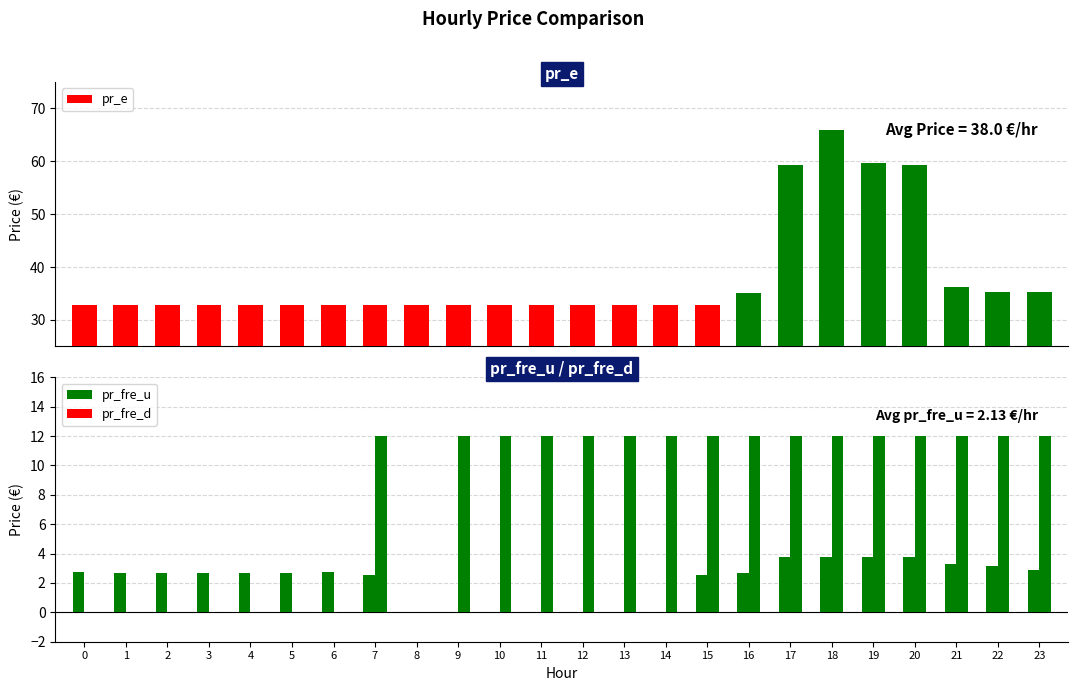

What is the average value of the pr_fre_d series?

8.0